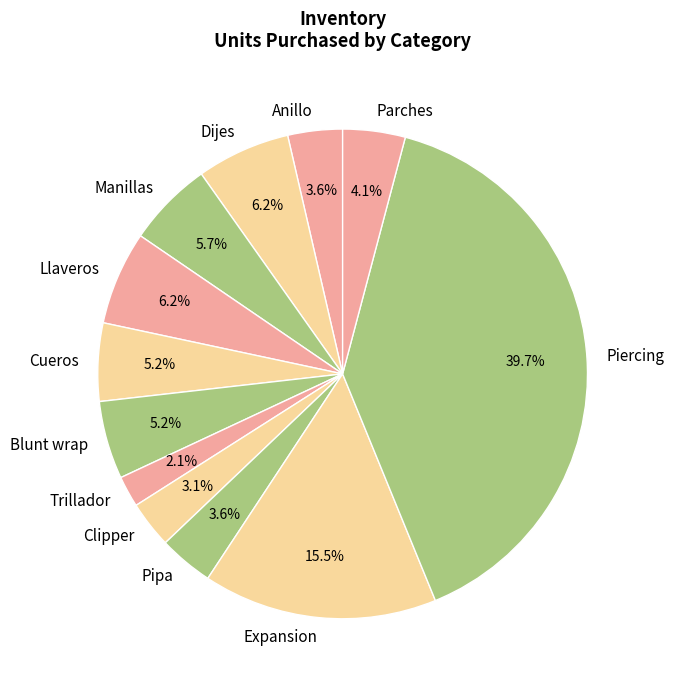

Is there any slice that represents more than half of the pie?

No